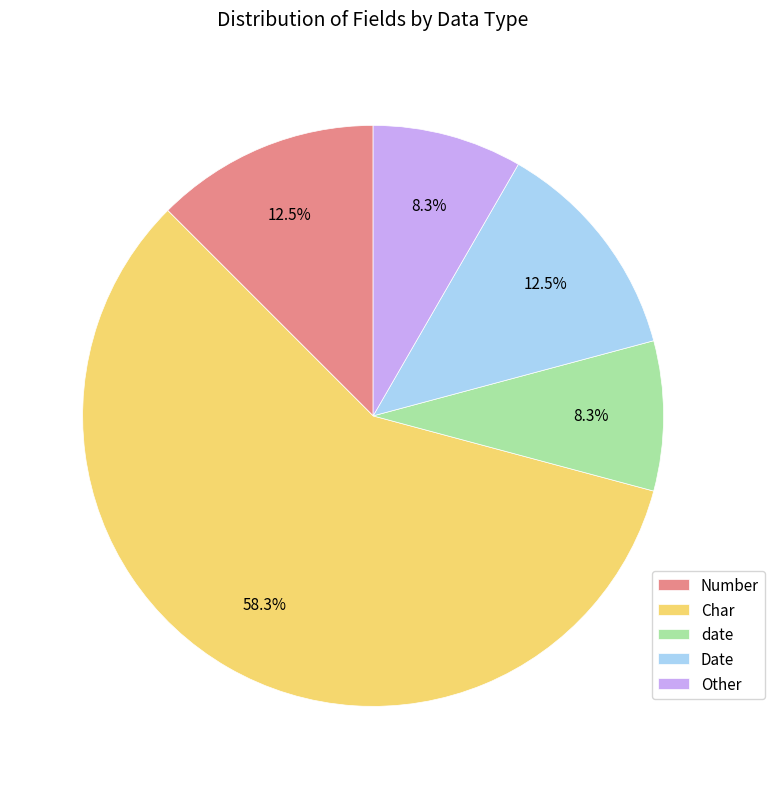

Which category has the biggest portion of the pie?

Char